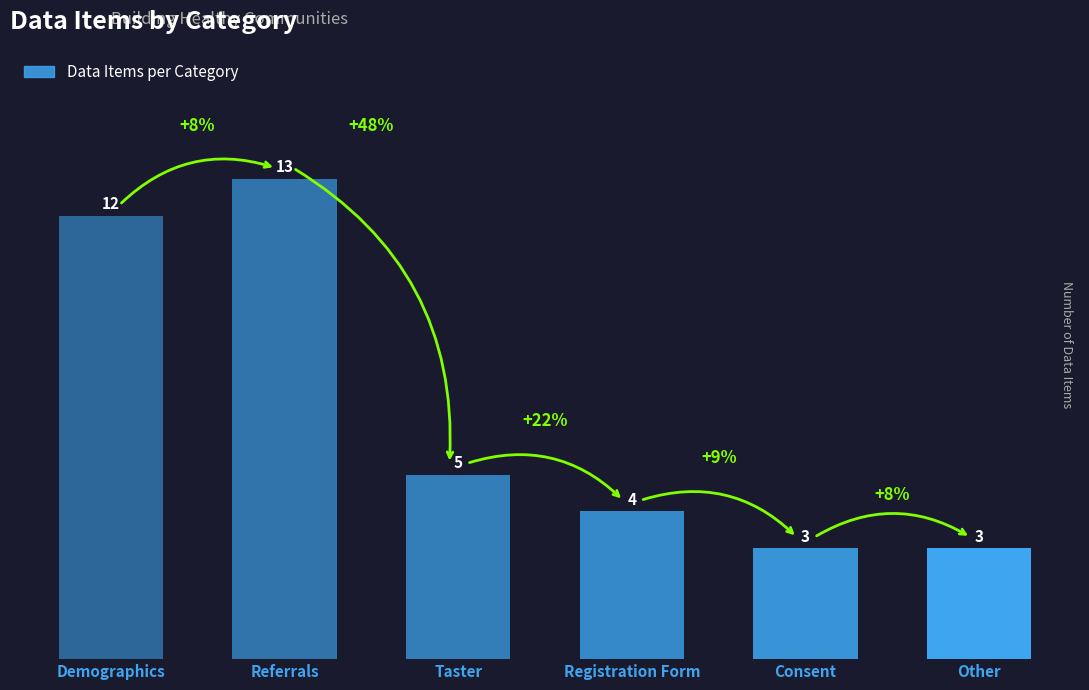

Approximately how many times larger is the value at Consent compared to Taster?

0.6